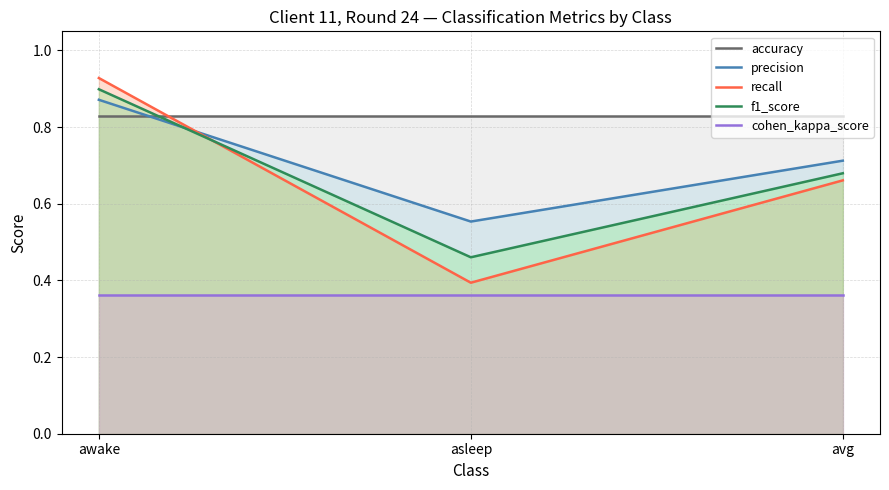

Which series changed the most between awake and asleep?

recall